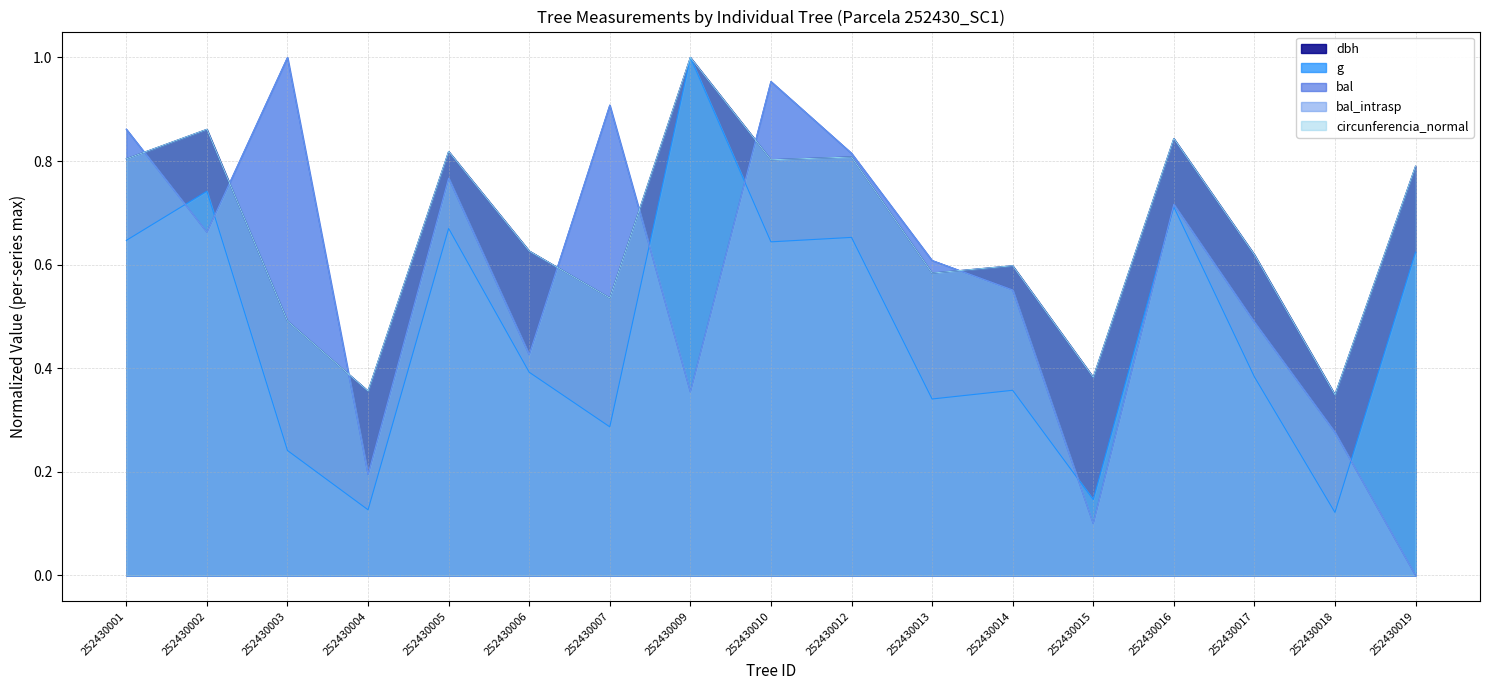

Reading left to right, what are all the values shown in this chart?

dbh: 252430001=0.8	252430002=0.9	252430003=0.5	252430004=0.4	252430005=0.8	252430006=0.6	252430007=0.5	252430009=1.0	252430010=0.8	252430012=0.8	252430013=0.6	252430014=0.6	252430015=0.4	252430016=0.8	252430017=0.6	252430018=0.3	252430019=0.8
g: 252430001=0.6	252430002=0.7	252430003=0.2	252430004=0.1	252430005=0.7	252430006=0.4	252430007=0.3	252430009=1.0	252430010=0.6	252430012=0.7	252430013=0.3	252430014=0.4	252430015=0.1	252430016=0.7	252430017=0.4	252430018=0.1	252430019=0.6
bal: 252430001=0.9	252430002=0.7	252430003=1.0	252430004=0.2	252430005=0.8	252430006=0.4	252430007=0.9	252430009=0.4	252430010=1.0	252430012=0.8	252430013=0.6	252430014=0.6	252430015=0.1	252430016=0.7	252430017=0.5	252430018=0.3	252430019=0.0
bal_intrasp: 252430001=0.9	252430002=0.7	252430003=1.0	252430004=0.2	252430005=0.8	252430006=0.4	252430007=0.9	252430009=0.4	252430010=1.0	252430012=0.8	252430013=0.6	252430014=0.6	252430015=0.1	252430016=0.7	252430017=0.5	252430018=0.3	252430019=0.0
circunferencia_normal: 252430001=0.8	252430002=0.9	252430003=0.5	252430004=0.4	252430005=0.8	252430006=0.6	252430007=0.5	252430009=1.0	252430010=0.8	252430012=0.8	252430013=0.6	252430014=0.6	252430015=0.4	252430016=0.8	252430017=0.6	252430018=0.3	252430019=0.8